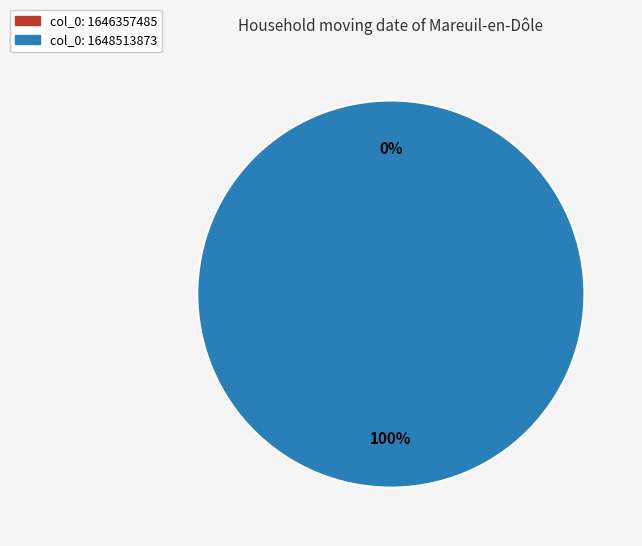

Rank the categories by value from lowest to highest.

1646357485, 1648513873